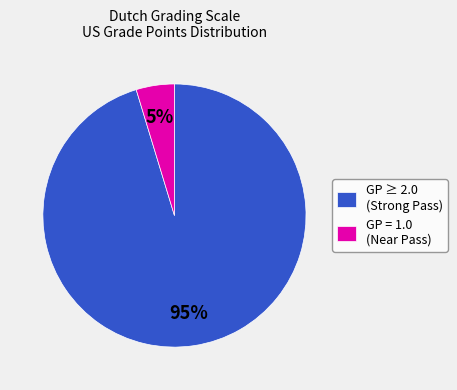

What percentage is the GP = 1.0 (Near Pass) slice, to the nearest percent?

5%